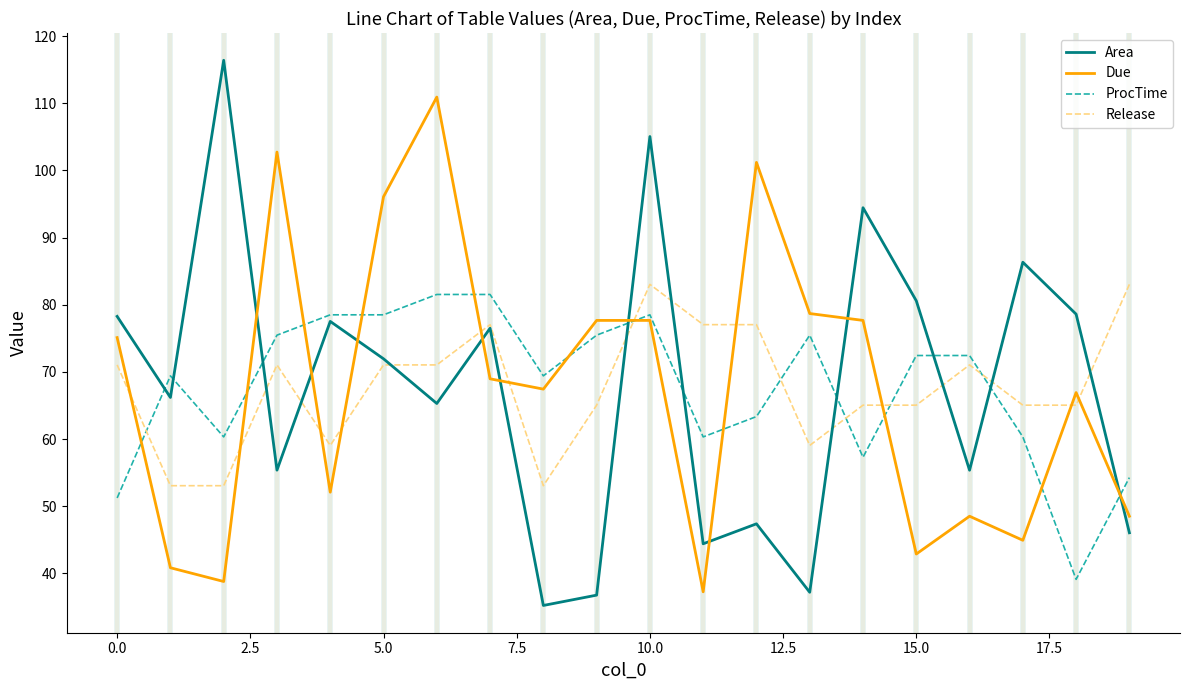

Which series has the largest range (max minus min)?

Area